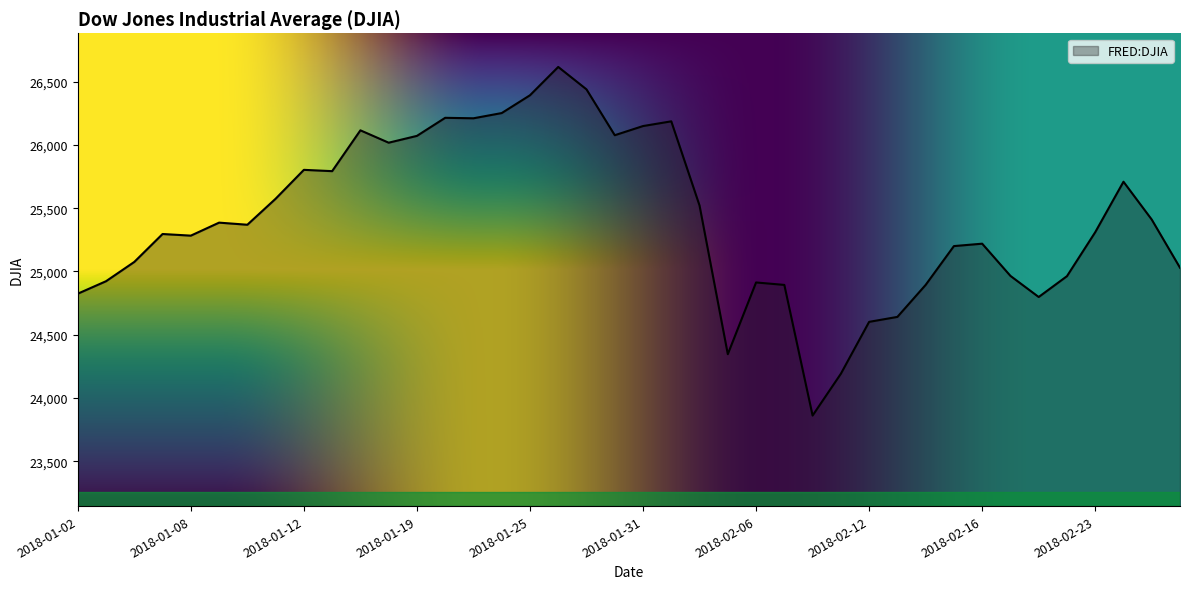

What is the average value?

25413.3